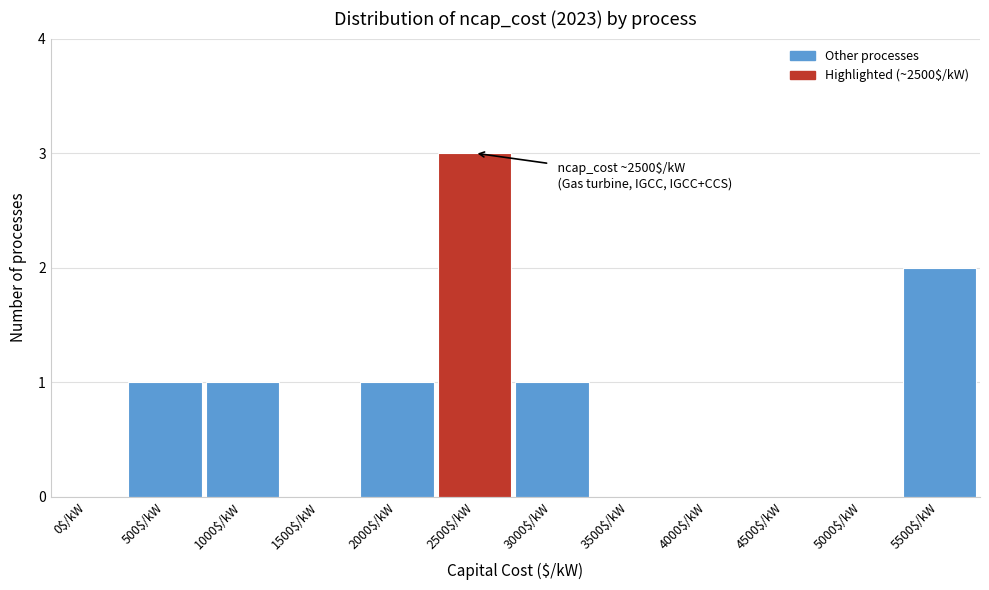

True or false: the data shows 2 at 5500$/kW.

True